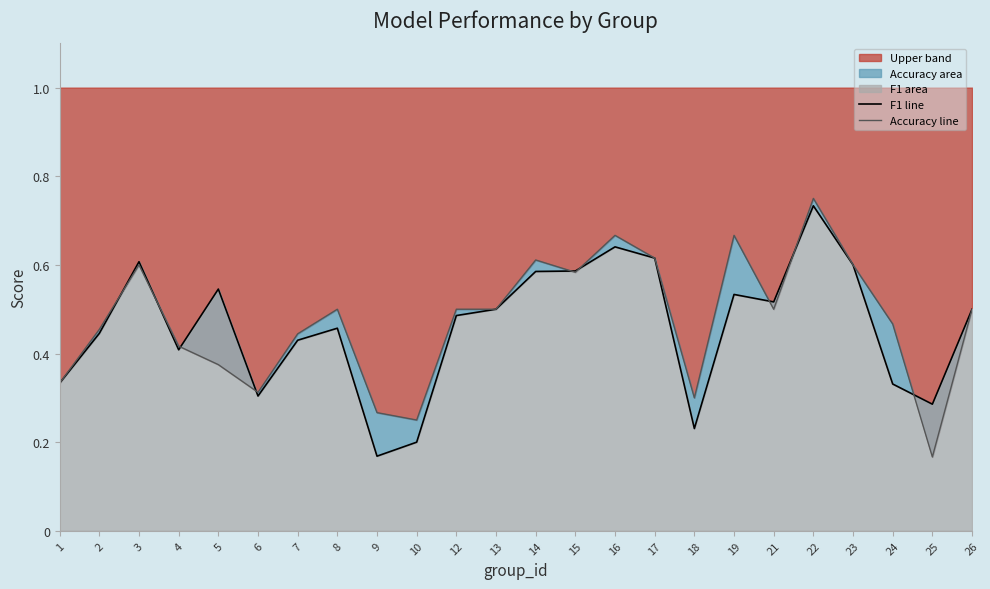

The value of accuracy_line at 5 is 0.4. True or false?

True